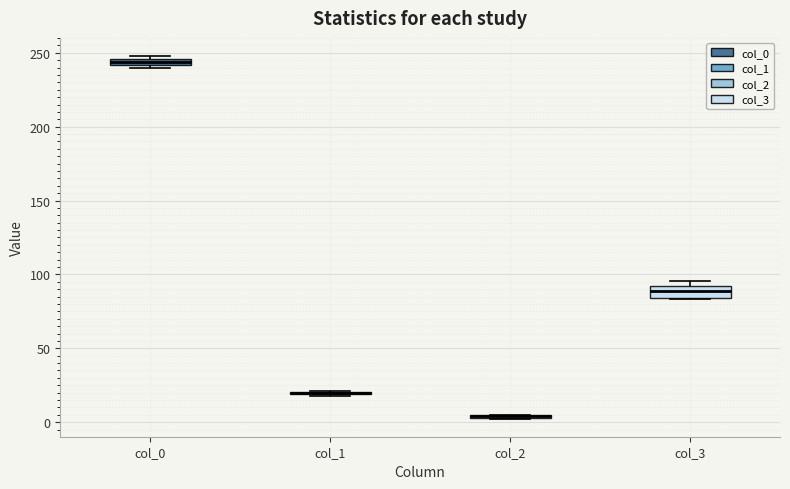

Where is the upper edge of the box for col_3 on the y-axis? The values are not printed on the chart, so give them approximately, as read against the axis.

90